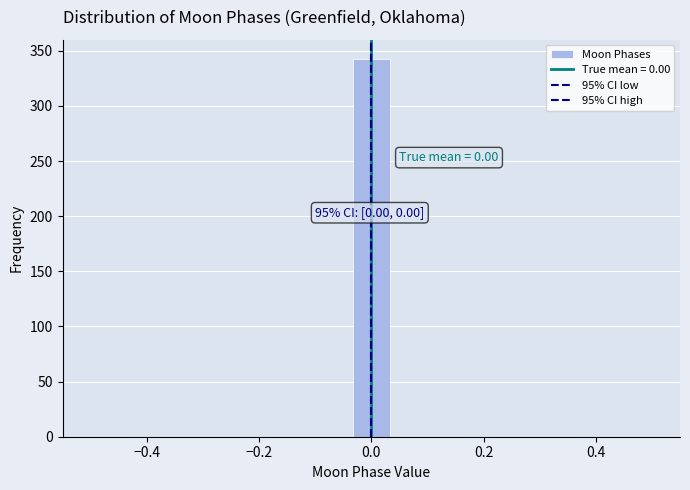

Read against the x-axis, roughly where is the centre of the tallest bar?

0.00